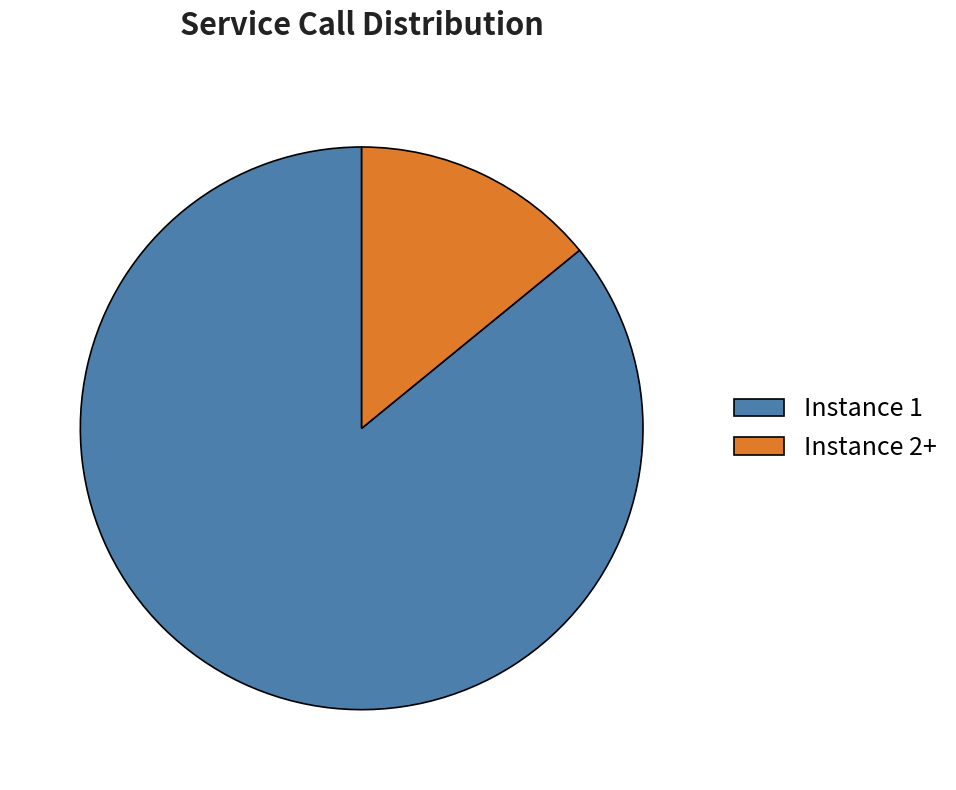

Does Instance 2+ account for over 50% of the chart?

No